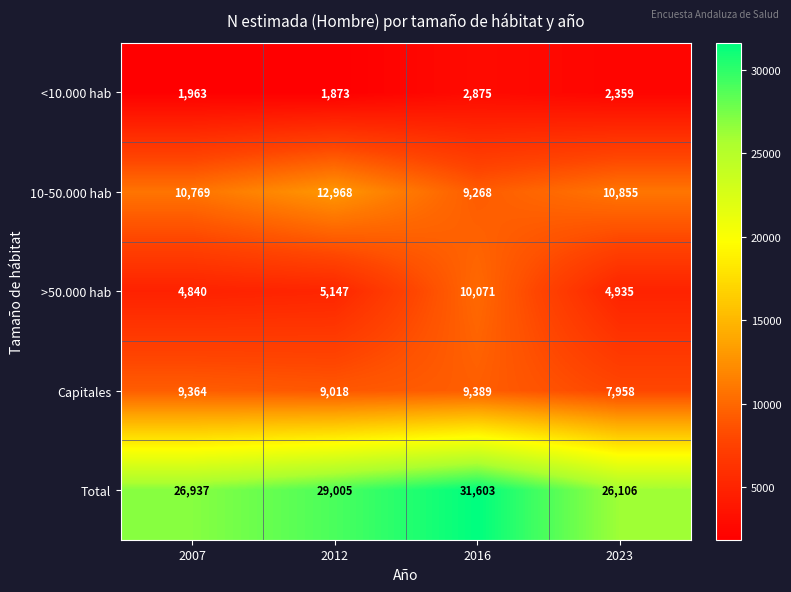

How many data points in 10-50.000 hab are less than 10855?

2